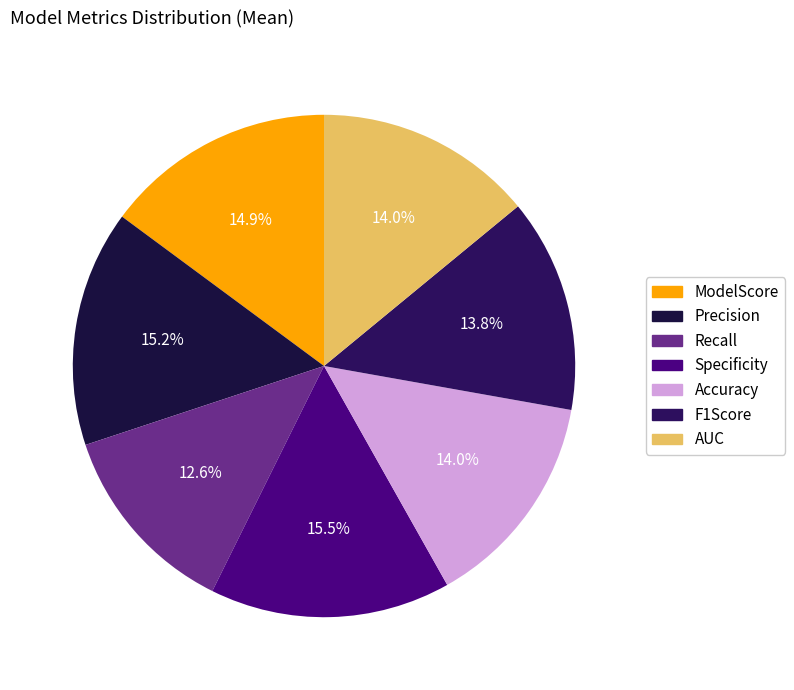

To the nearest percent, what portion does AUC represent?

14%